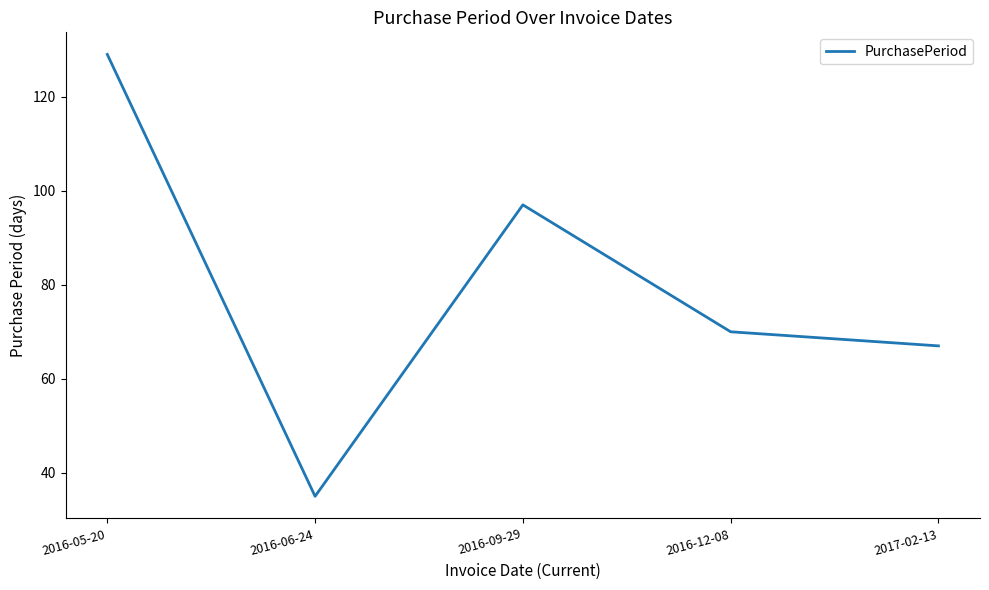

Between 2017-02-13 and 2016-09-29, which is larger?

2016-09-29